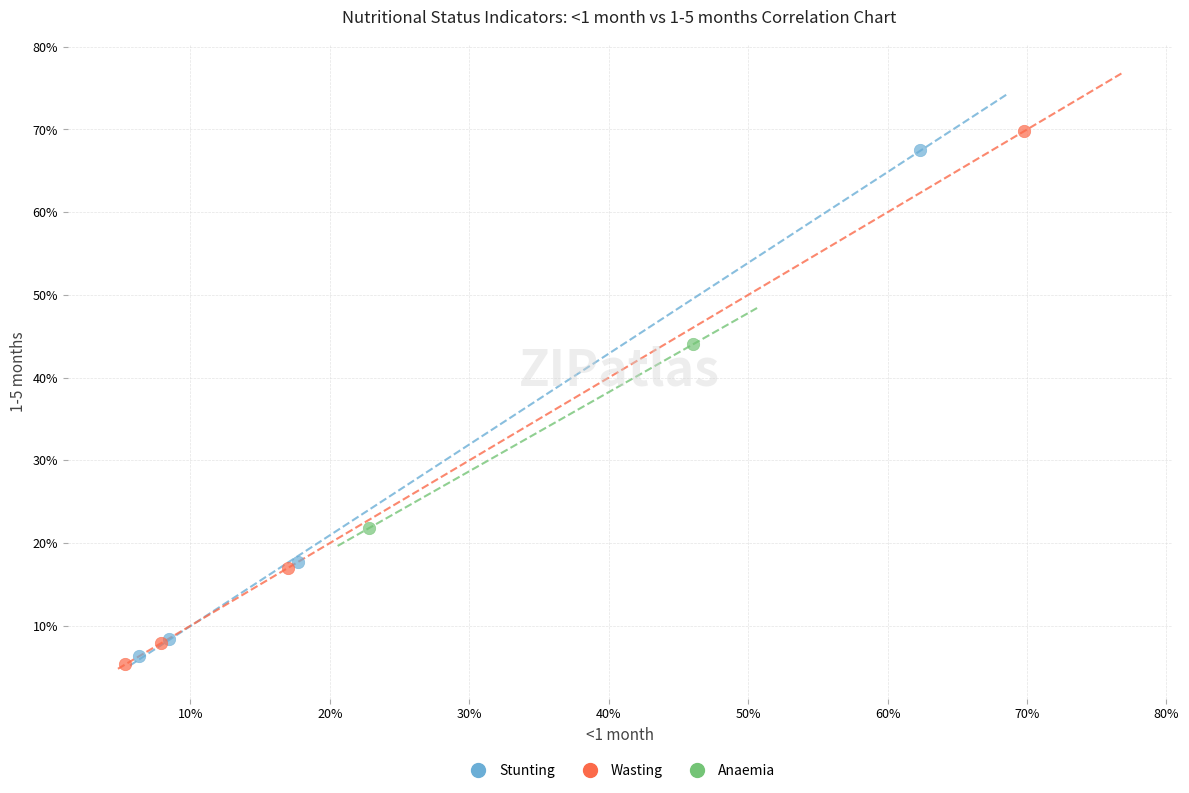

Which series reaches the maximum Y coordinate?

Wasting